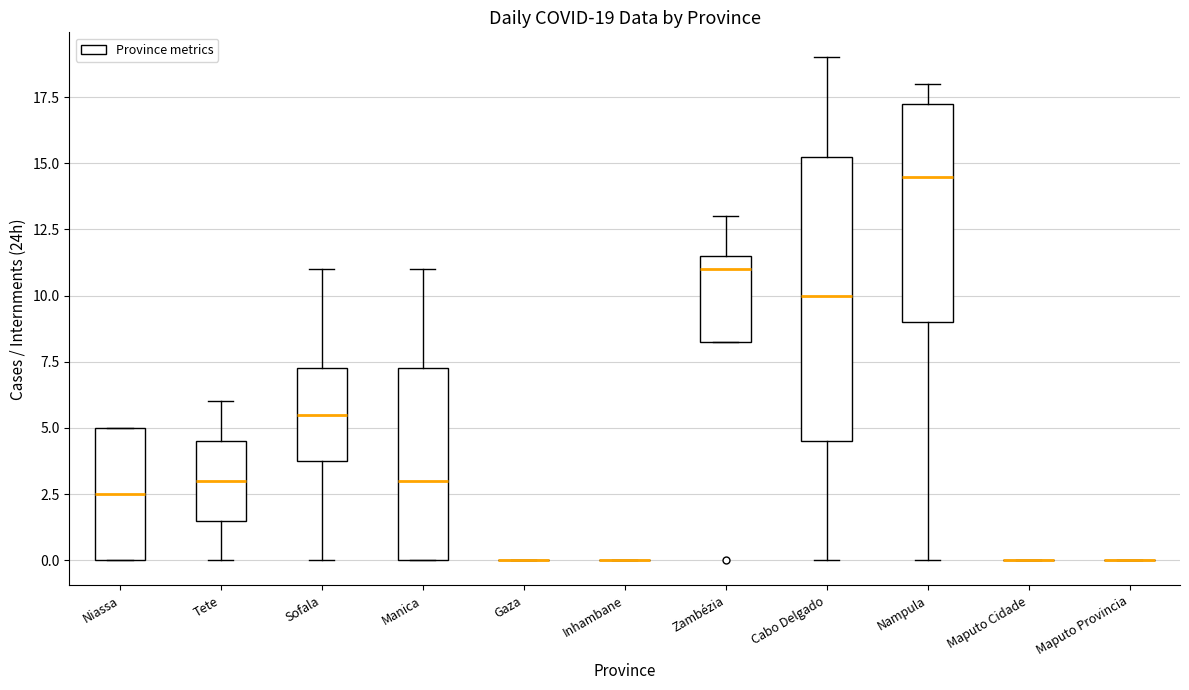

Comparing the boxes themselves (not the whiskers), which one is the tallest?

Cabo Delgado